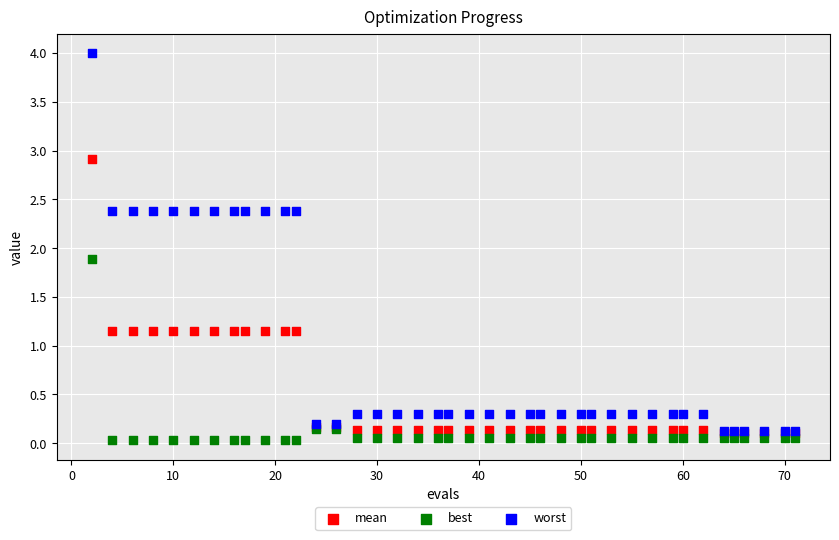

In the worst series, what Y value is closest to 2?

2.4